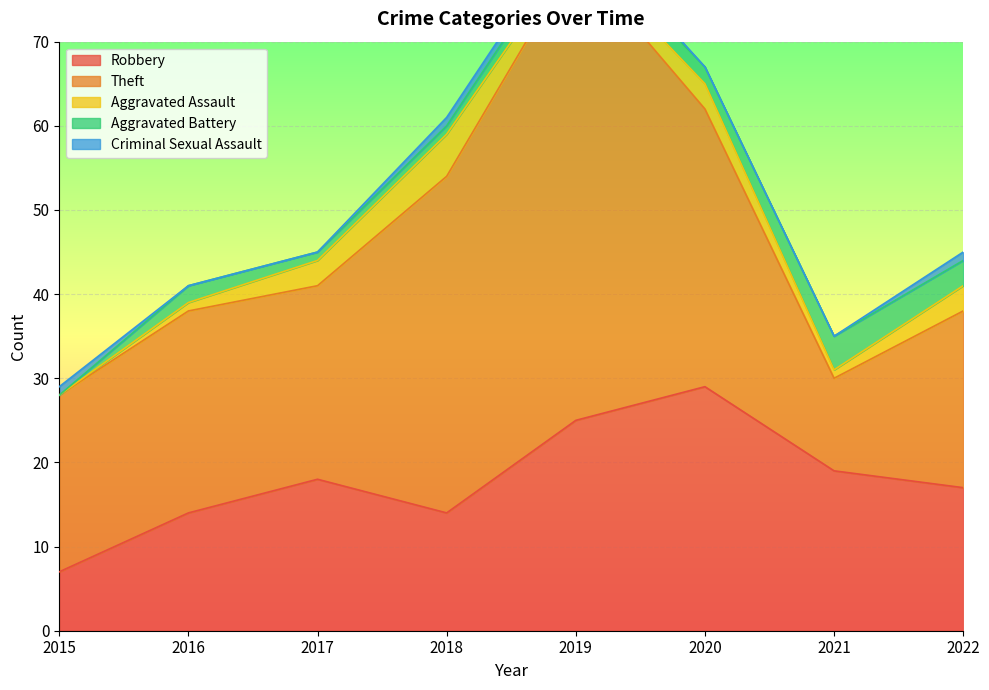

What is the average value of the Robbery series?

18